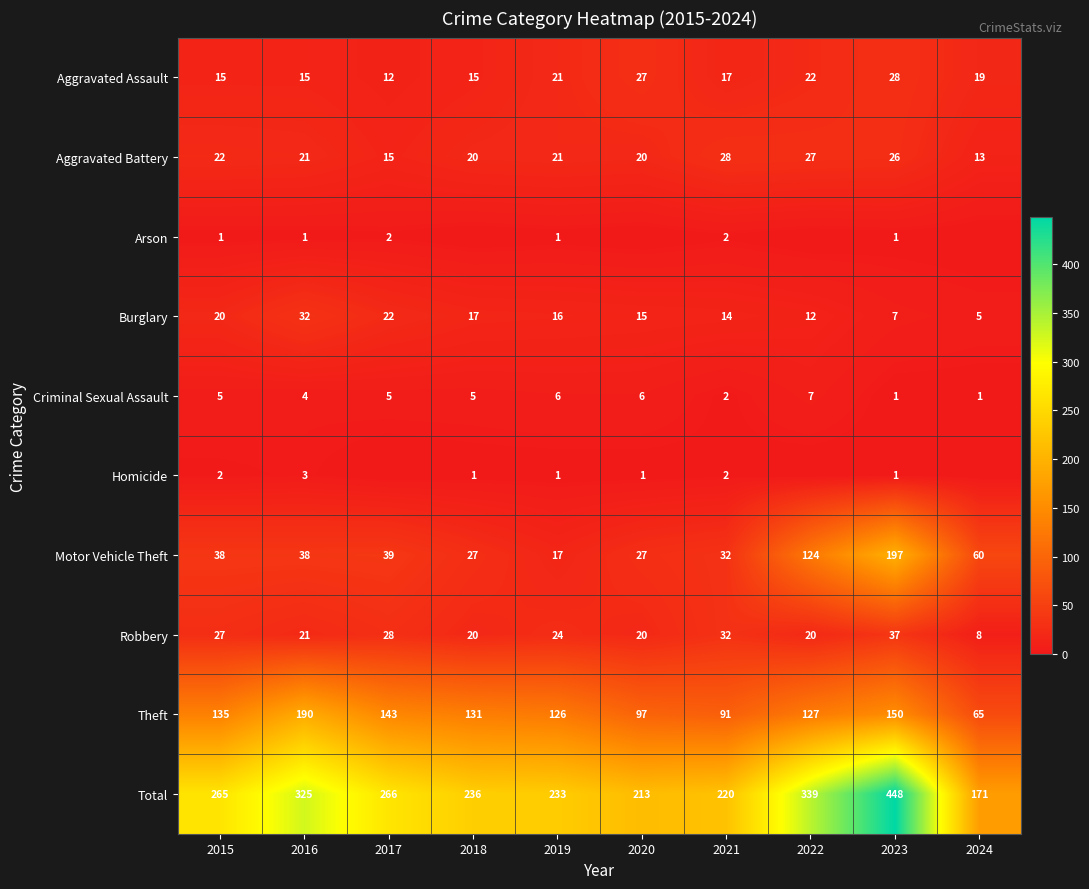

At which category is the sum across all series the highest?

2023